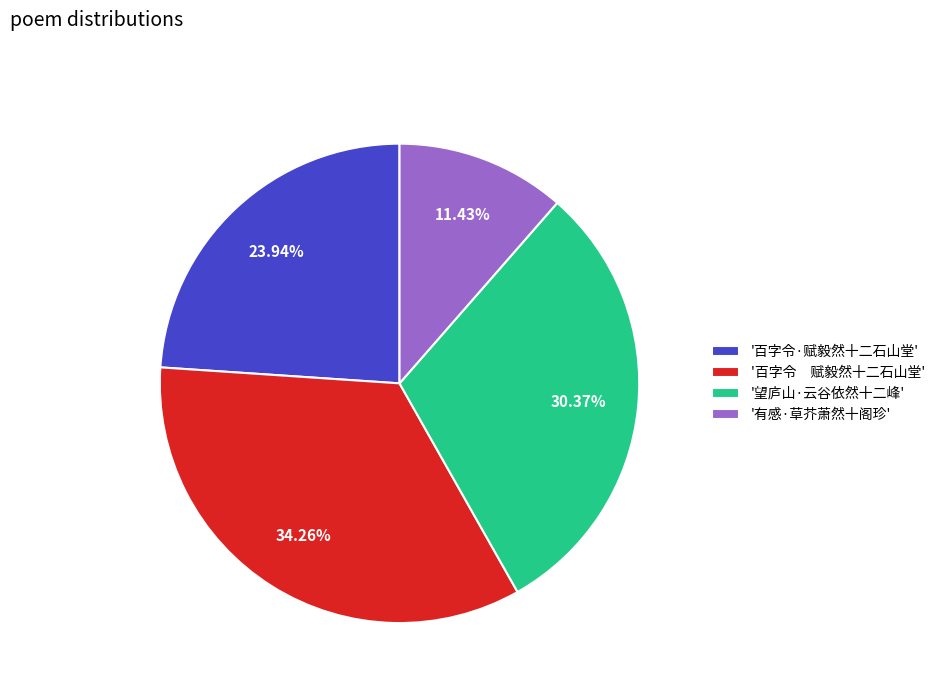

Combined, do '百字令·赋毅然十二石山堂' and '有感·草芥萧然十阁珍' account for over 50%?

No